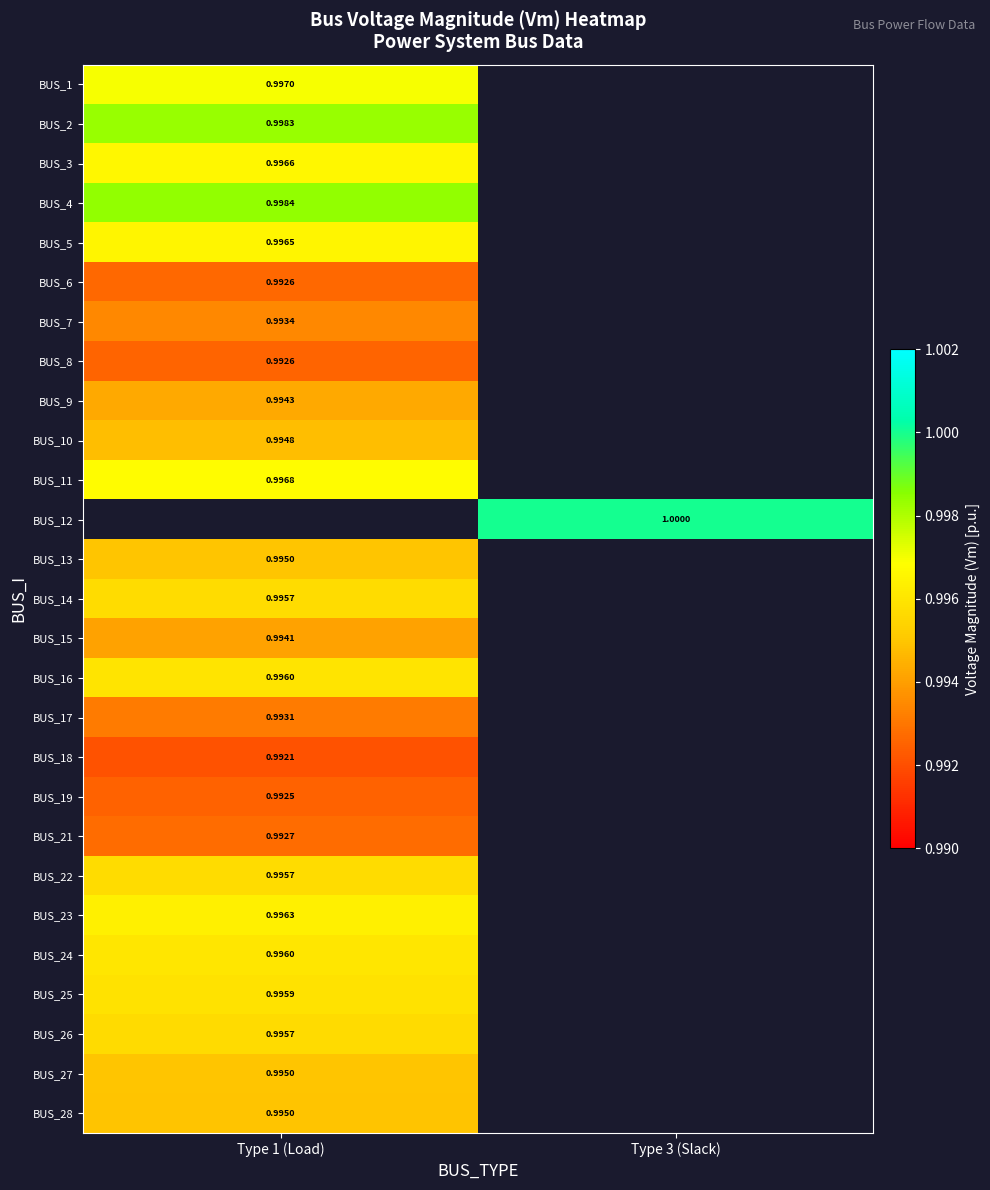

Is the value of BUS_9 at Type 1 (Load) greater than the value of BUS_2 at Type 1 (Load)?

No